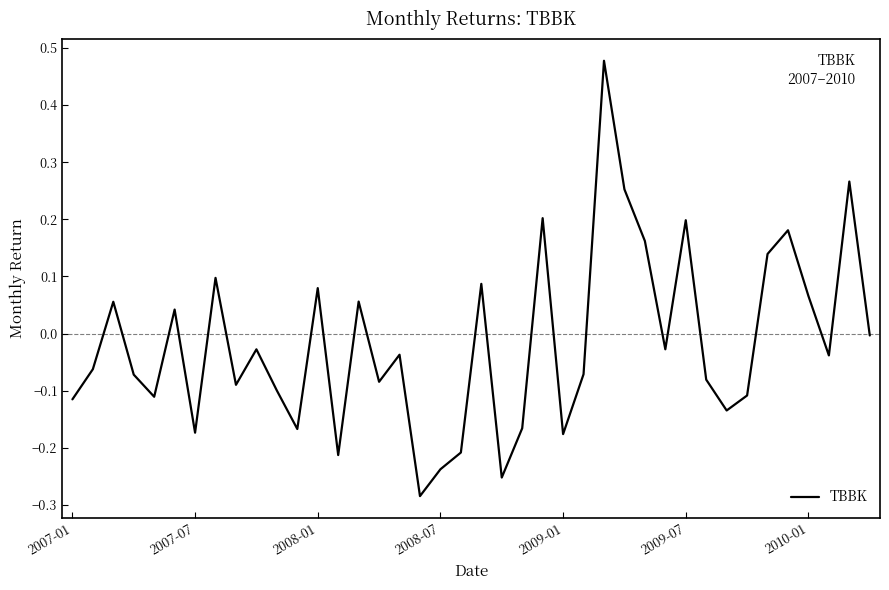

What is the difference between the maximum and minimum values?

0.8